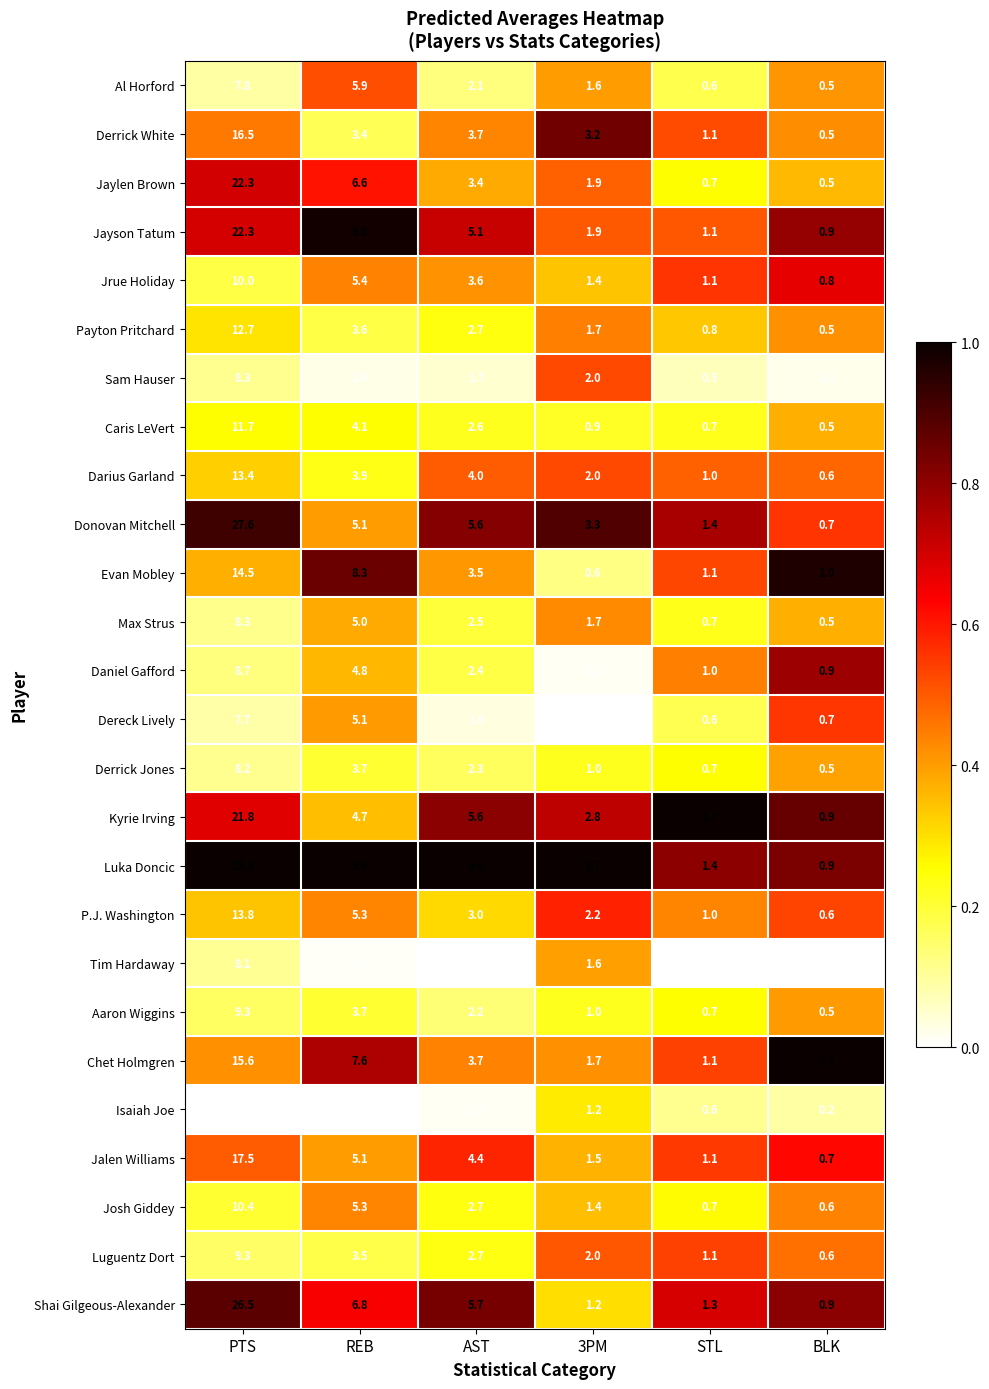

What is the approximate value of Darius Garland at 3PM?

2.0